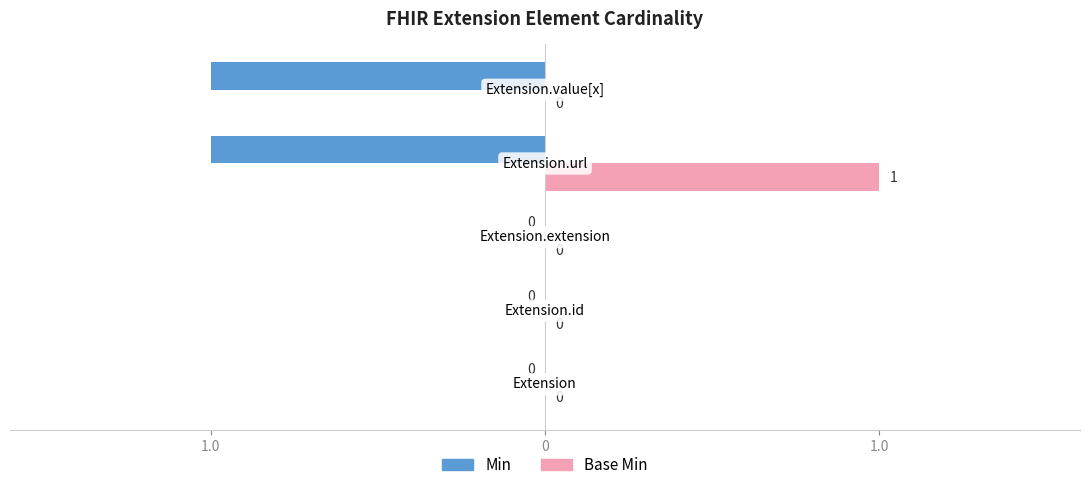

What are all the series names shown in the legend?

Min, Base Min